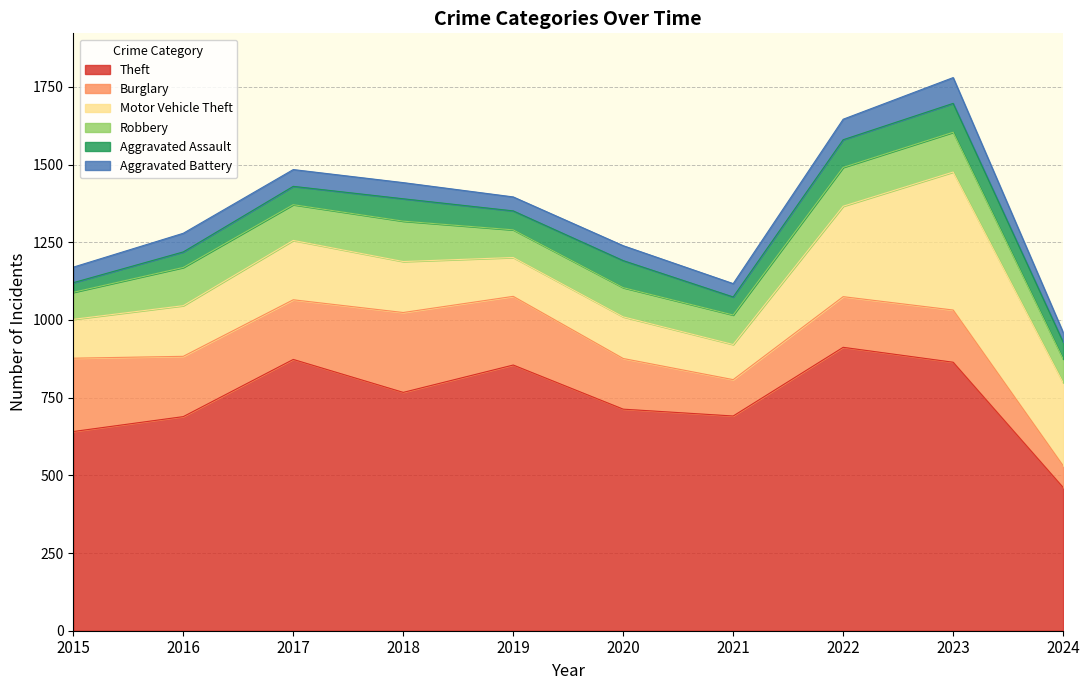

Is it true that Aggravated Assault equals 144 at 2020?

False